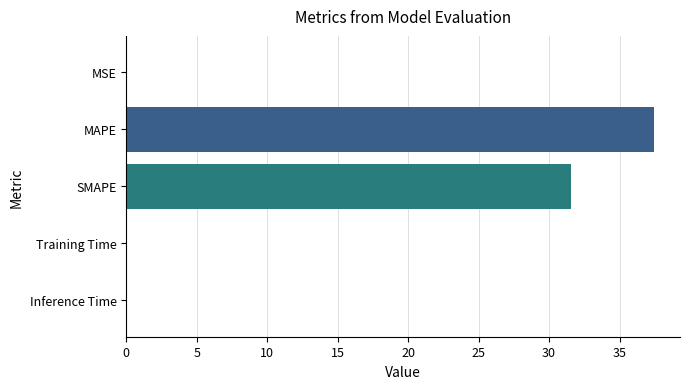

Is it true that the value at SMAPE is 6.8?

False